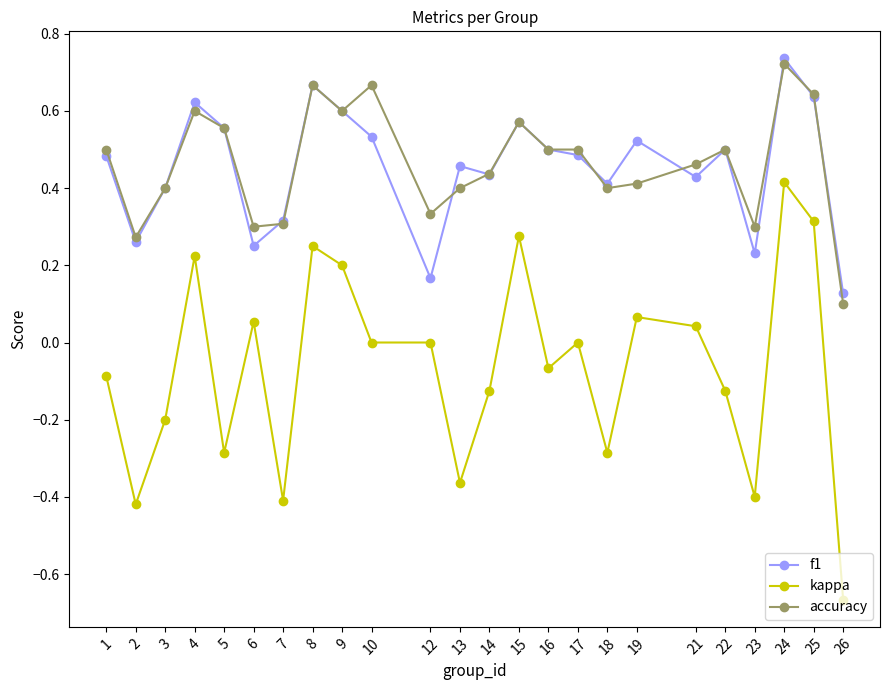

What is the sum of all f1 values?

10.9